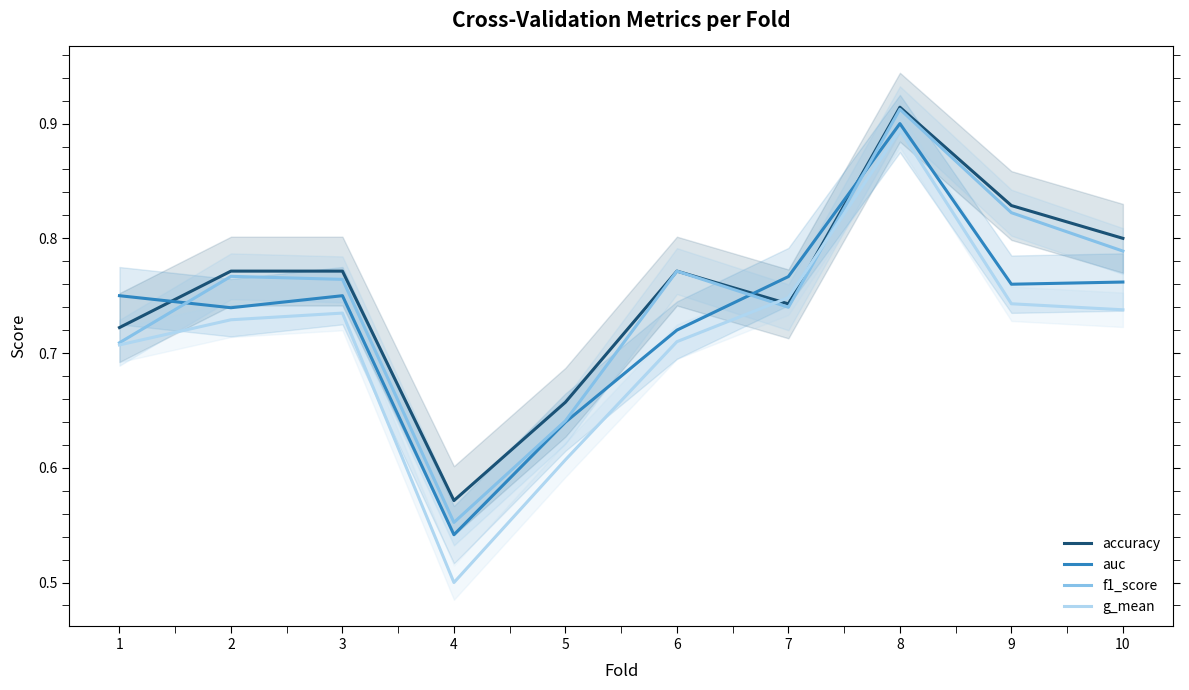

How many lines are shown in the chart?

4